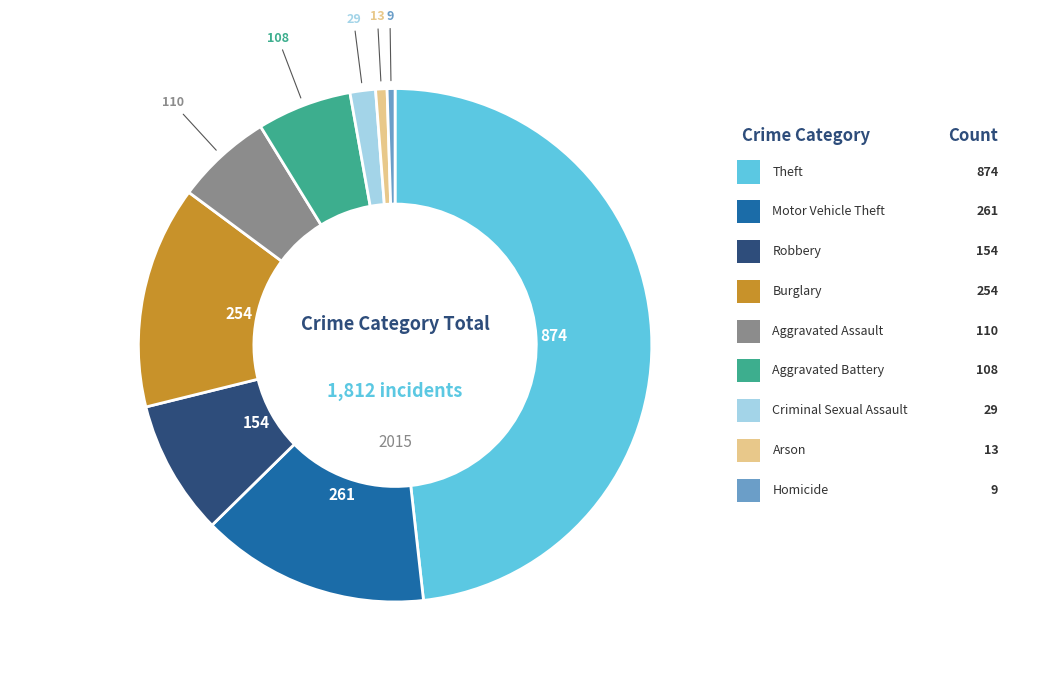

What is the ratio of the value at Theft to the value at Aggravated Assault?

7.9